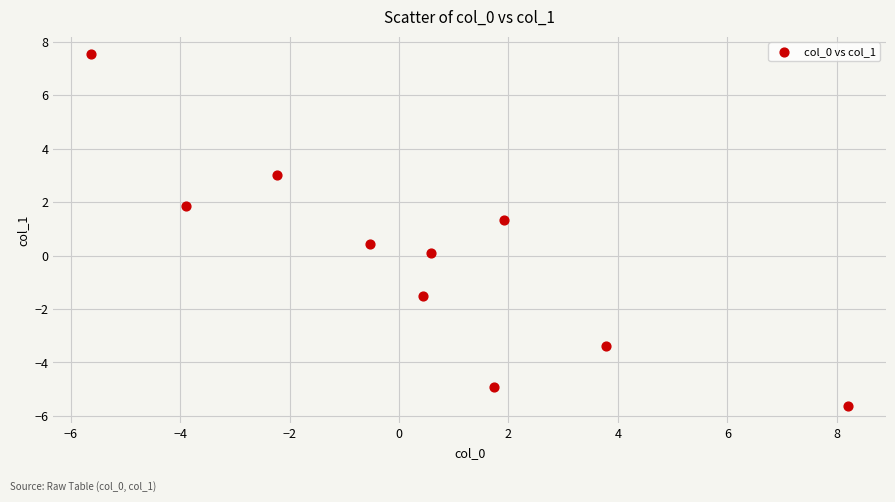

What is the range of Y values (max minus min)?

13.2